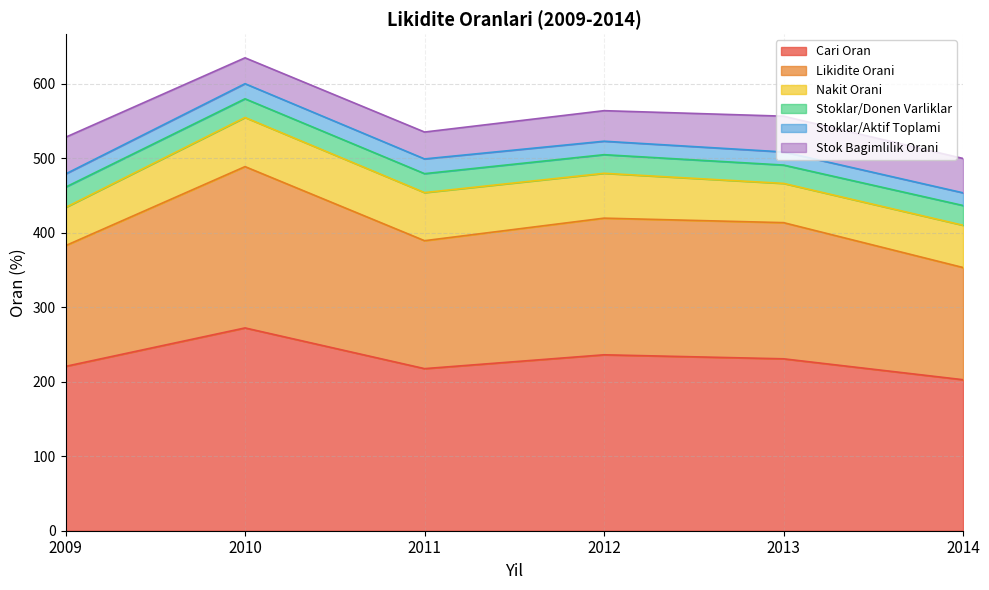

At how many categories does at least one series exceed 165?

6